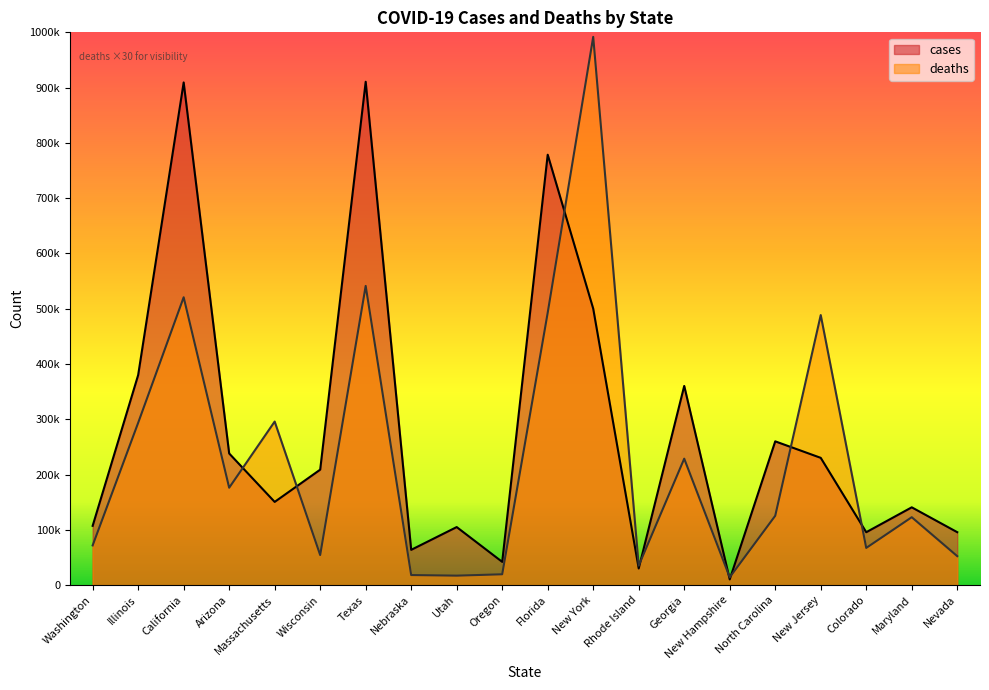

What is the sum of the deaths values at Nevada and Washington?

124320